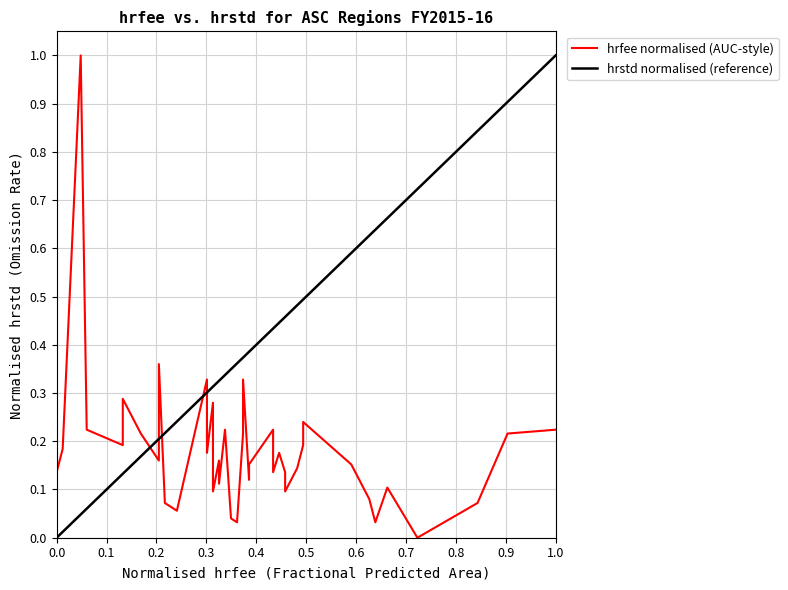

Reading left to right, transcribe all the data shown in this chart.

0.1	0.2	1.0	0.2	0.2	0.3	0.2	0.2	0.4	0.1	0.1	0.3	0.2	0.3	0.1	0.2	0.1	0.2	0.0	0.0	0.2	0.3	0.1	0.2	0.2	0.1	0.2	0.1	0.1	0.1	0.2	0.2	0.2	0.1	0.0	0.1	0.0	0.1	0.2	0.2